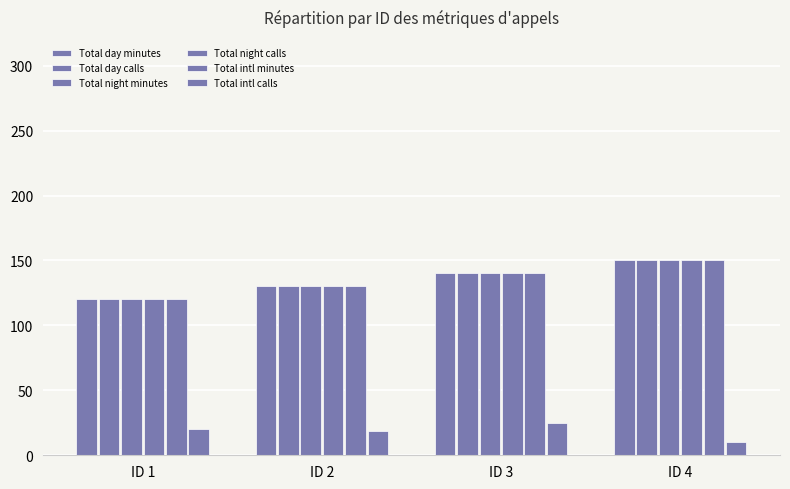

Reading left to right, what are all the values shown in this chart?

Total day minutes: 120	130	140	150
Total day calls: 120	130	140	150
Total night minutes: 120	130	140	150
Total night calls: 120	130	140	150
Total intl minutes: 120	130	140	150
Total intl calls: 20	19	25	10